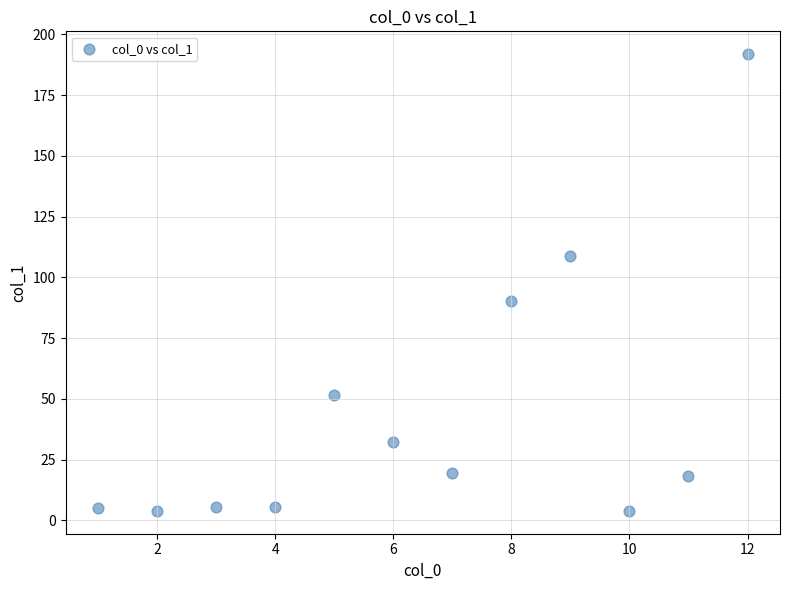

What is the average Y value?

44.7